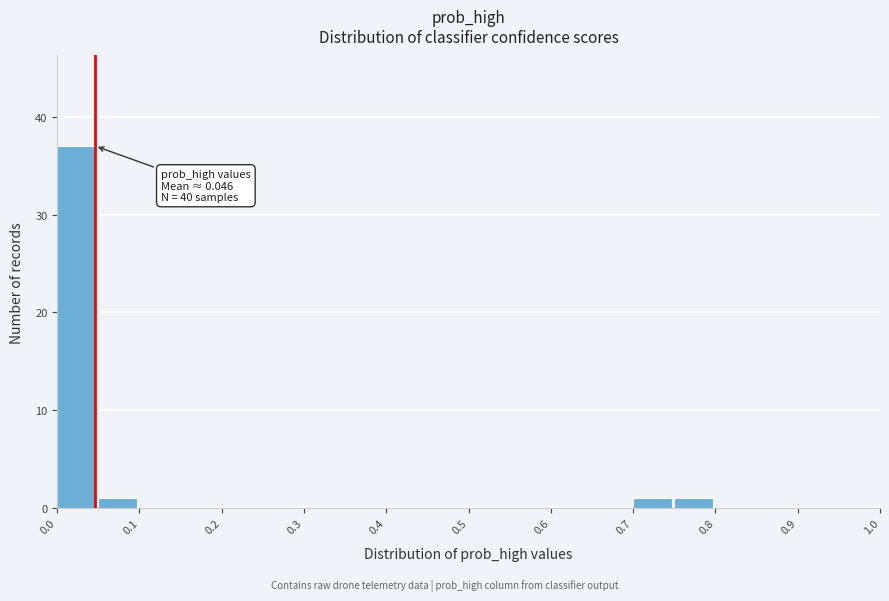

Over which range of the x-axis is the bar tallest?

0.00 to 0.05